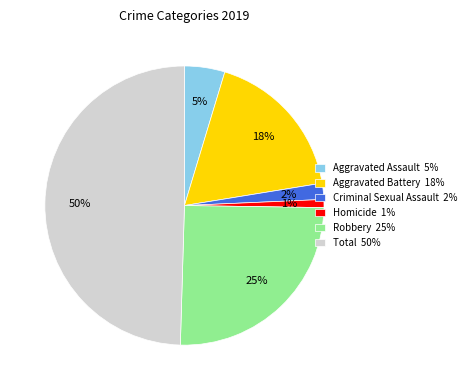

Does Criminal Sexual Assault 2% represent more than half of the total?

No